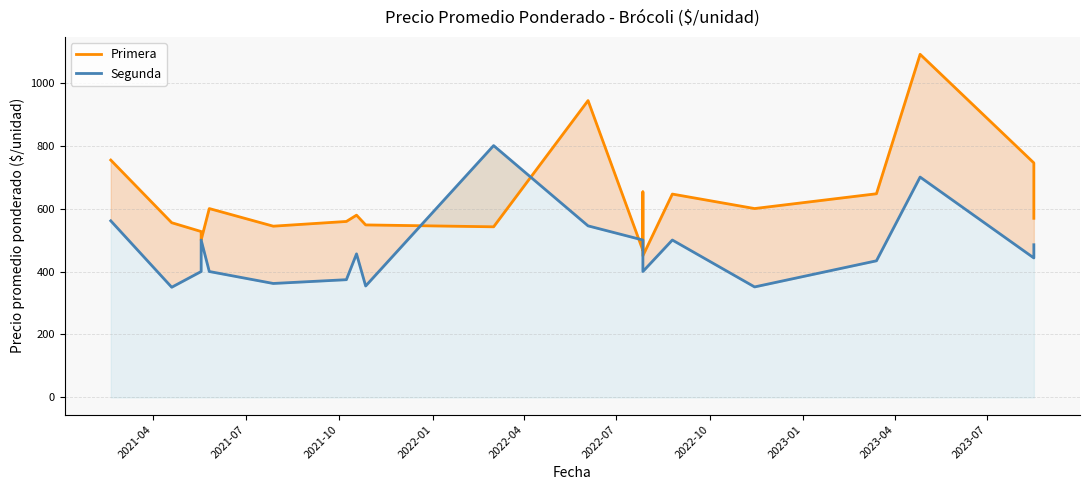

What is the greatest value displayed?

1090